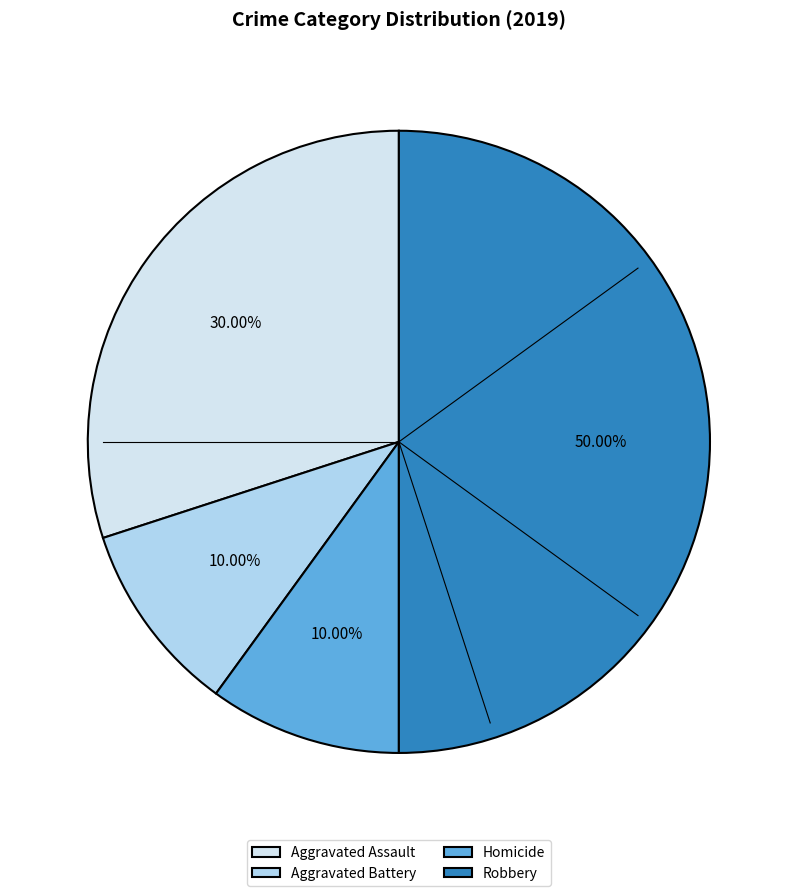

How much of the chart is everything except Aggravated Assault?

70.0%